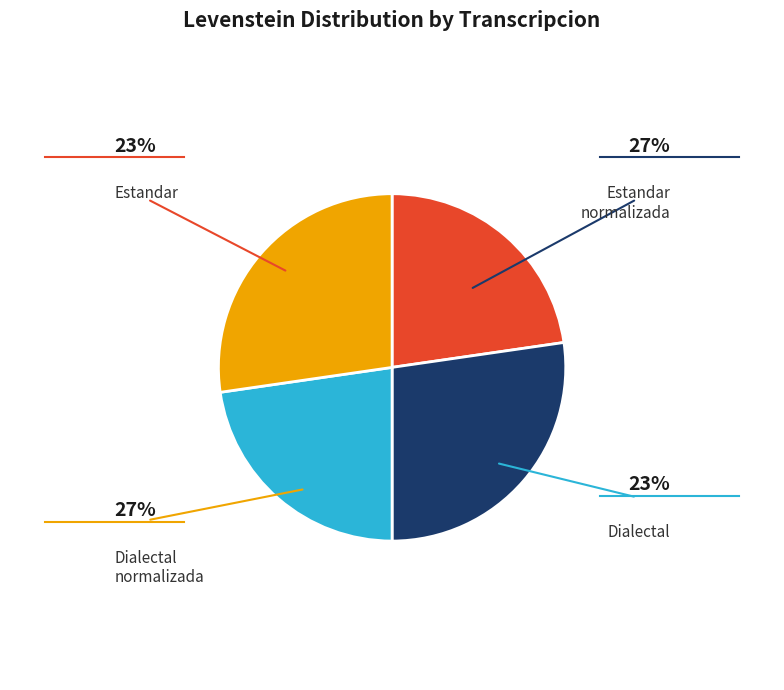

Count the number of slices in the pie.

4